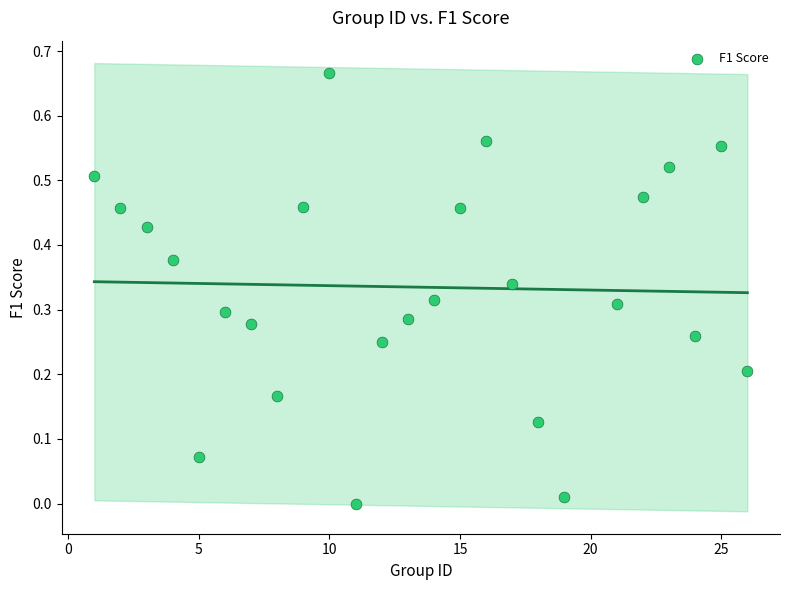

What is the range of X values (max minus min)?

25.0